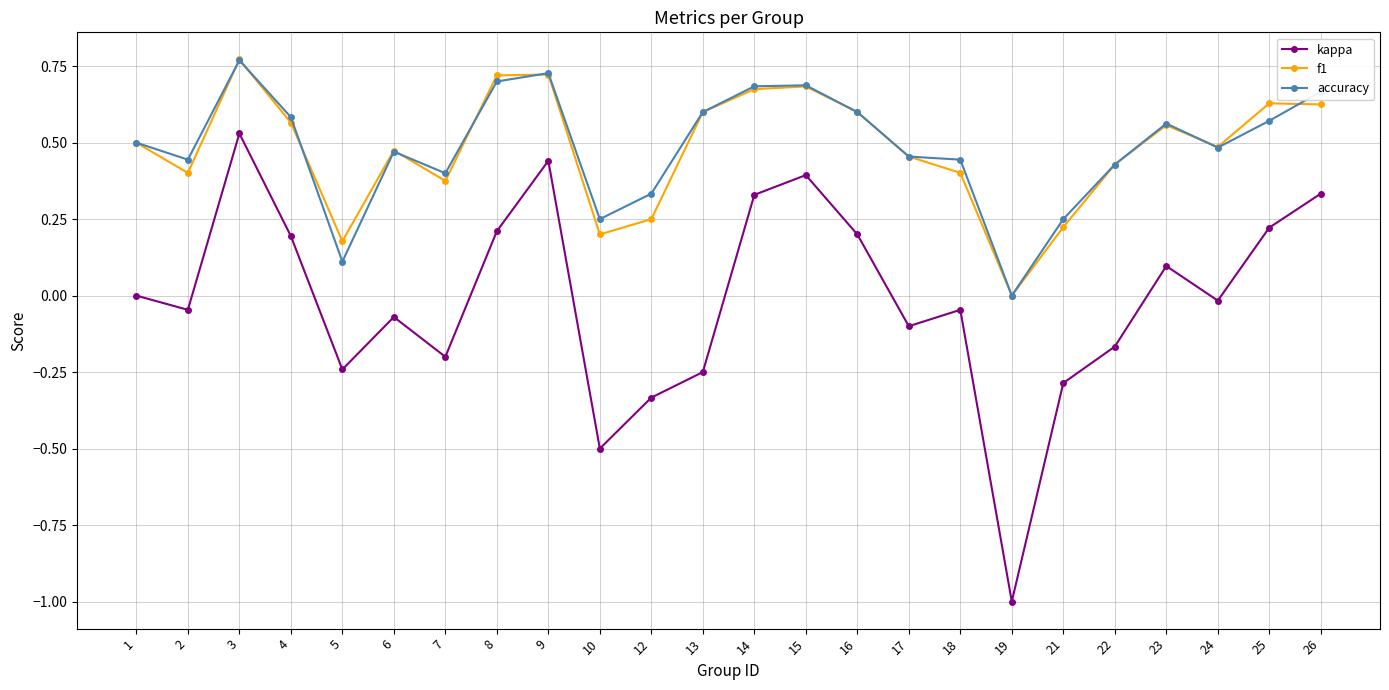

How many interior local peaks does the kappa series have?

6